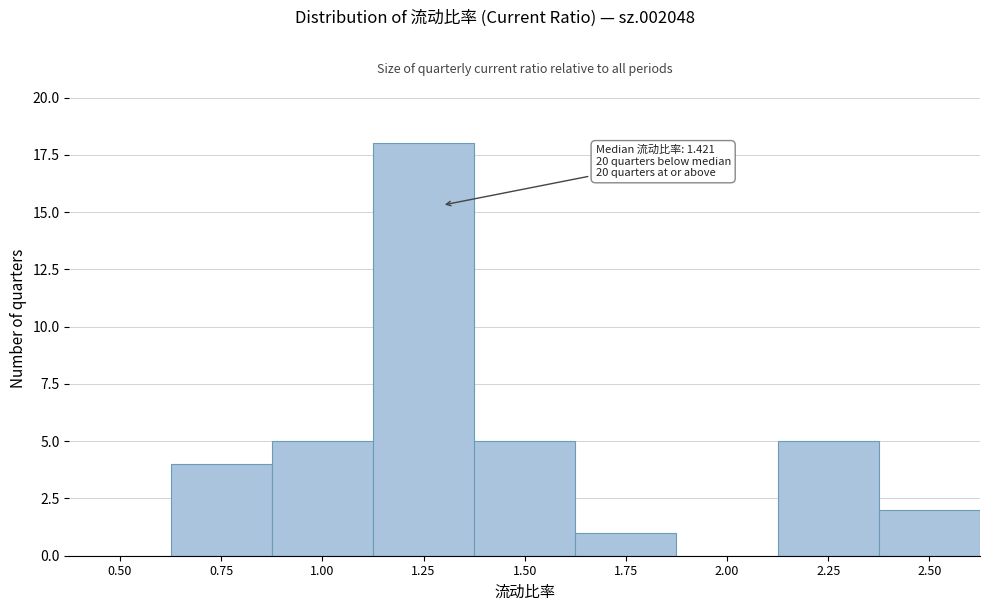

Reading right to left, transcribe all the data shown in this chart.

2.50=2	2.25=5	2.00=0	1.75=1	1.50=5	1.25=18	1.00=5	0.75=4	0.50=0